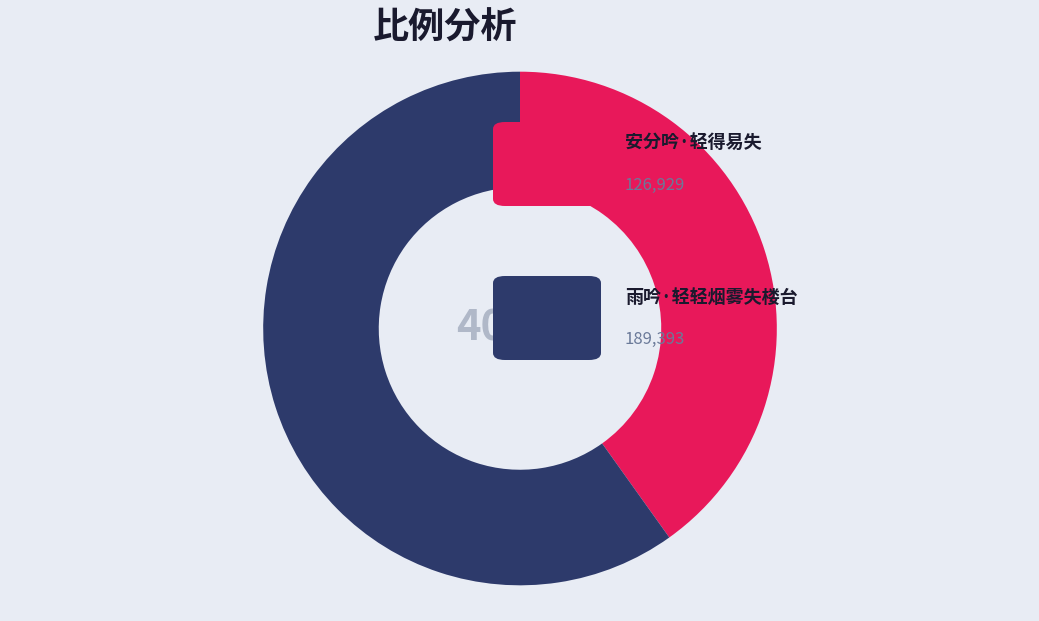

Is there a majority slice in this chart?

Yes